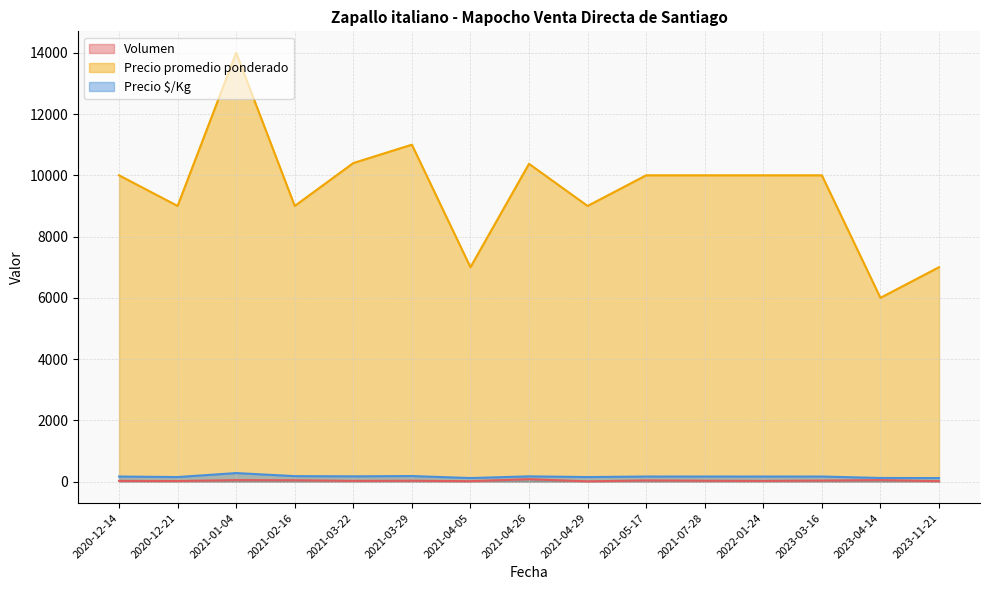

What are all the series names shown in the legend?

Volumen, Precio promedio ponderado, Precio $/Kg